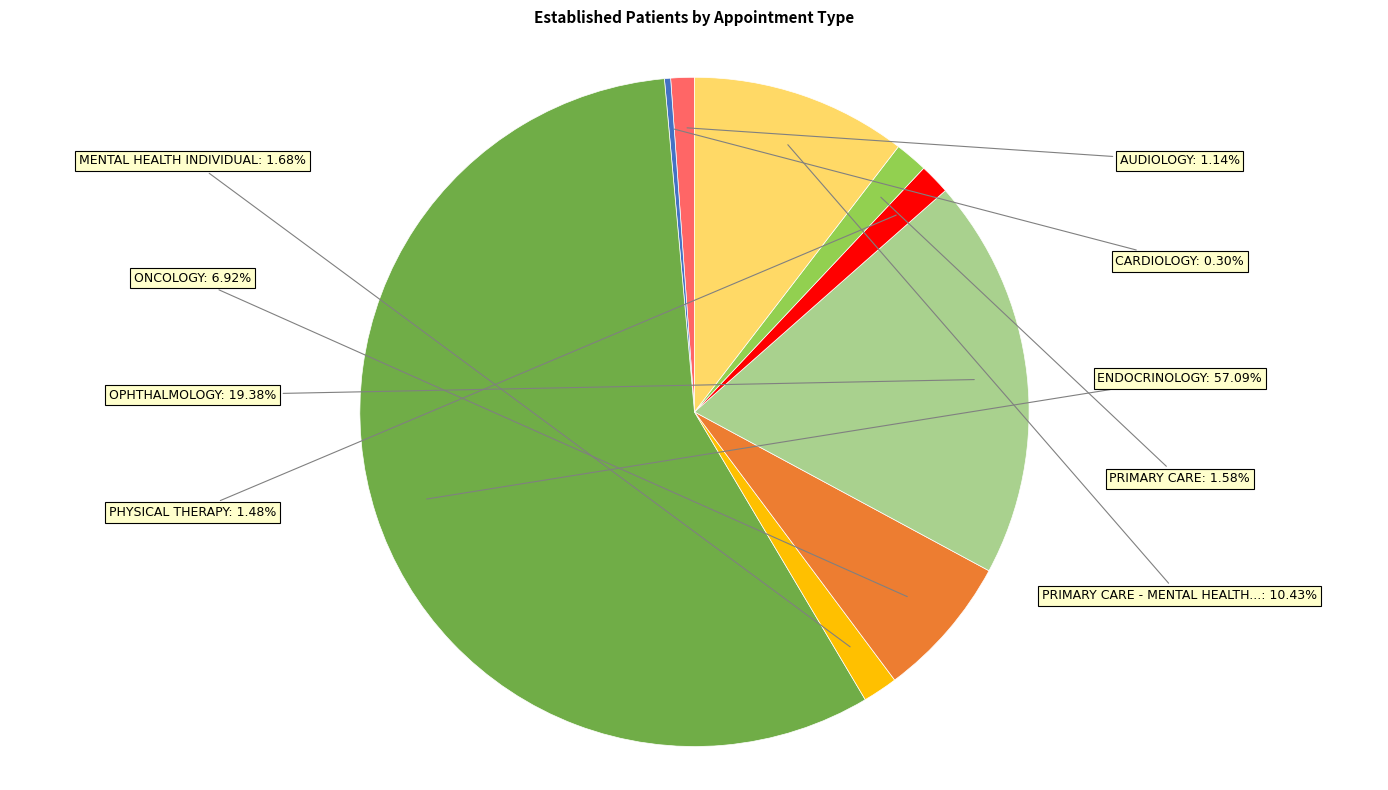

Does any single category account for the majority?

Yes